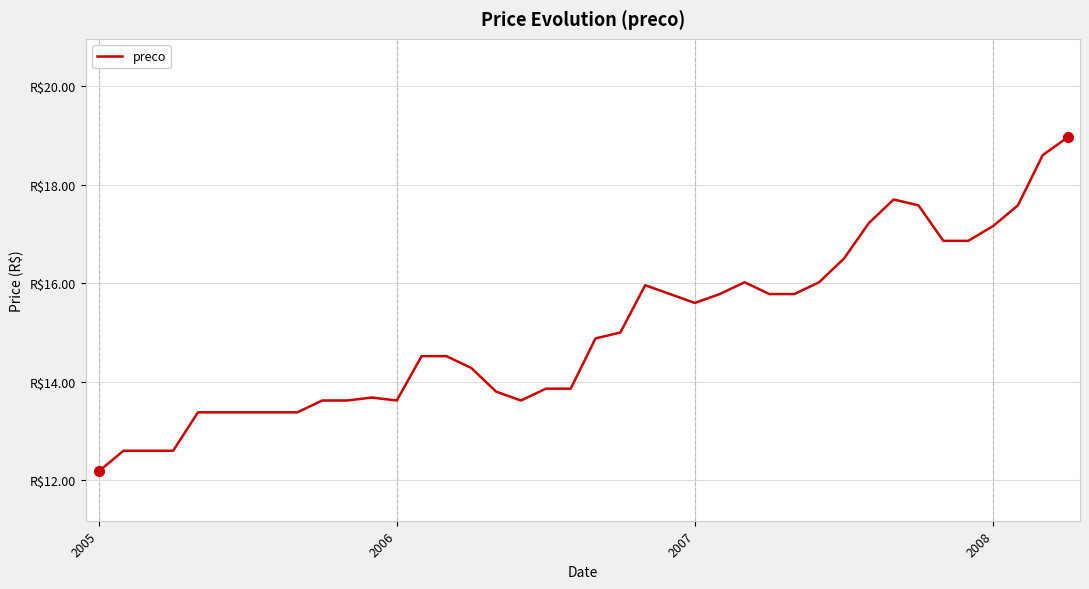

Does the chart have visible grid lines?

Yes